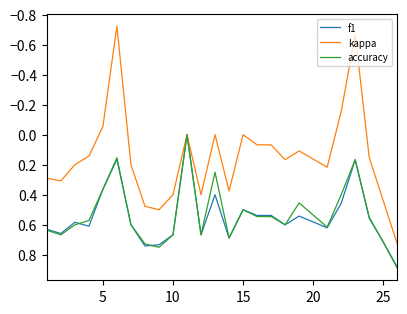

Which series has the widest spread of values?

kappa